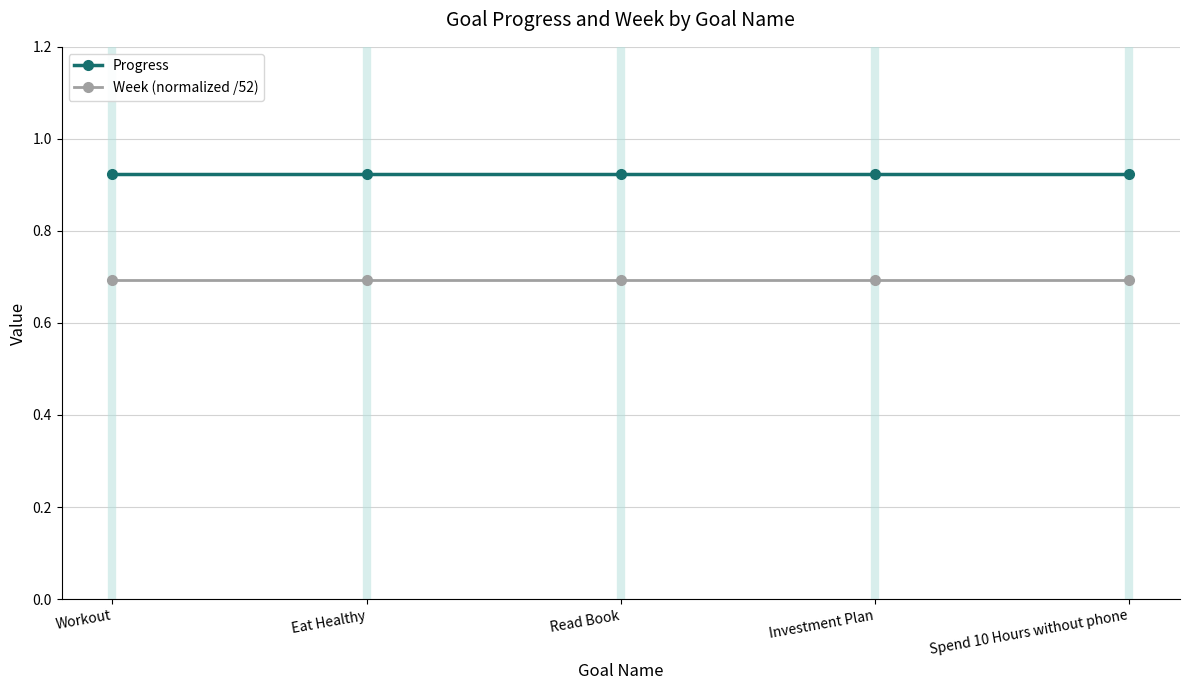

How many series are shown in this chart?

2